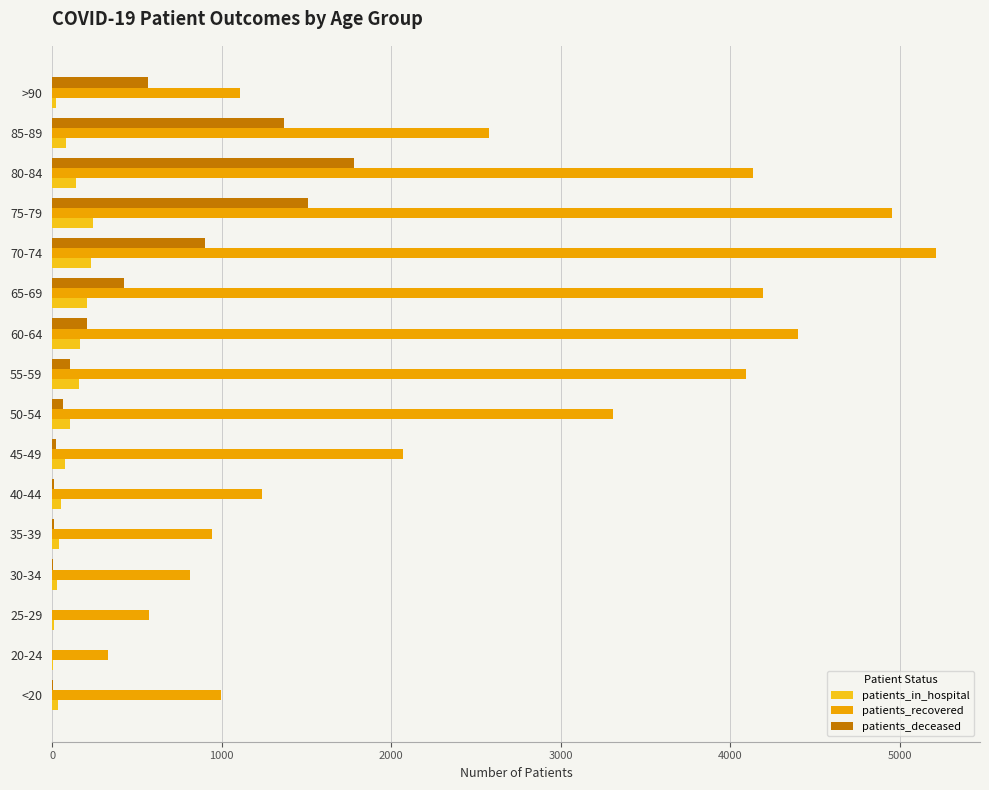

Is the value of patients_deceased at 20-24 greater than the value of patients_recovered at 20-24?

No